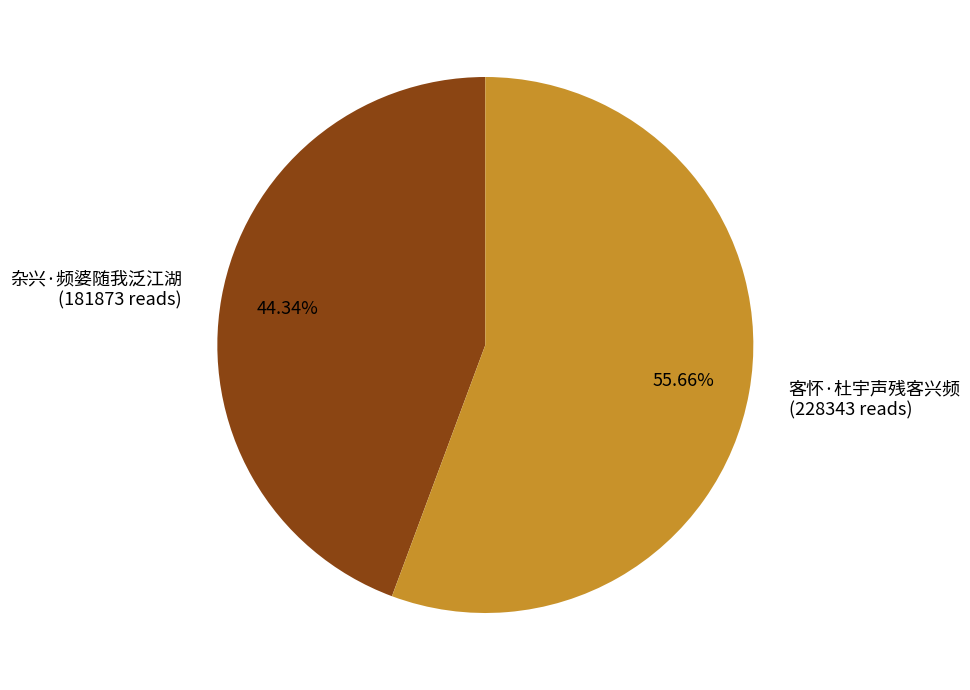

The 客怀·杜宇声残客兴频 slice represents 68% of the pie. True or false?

False